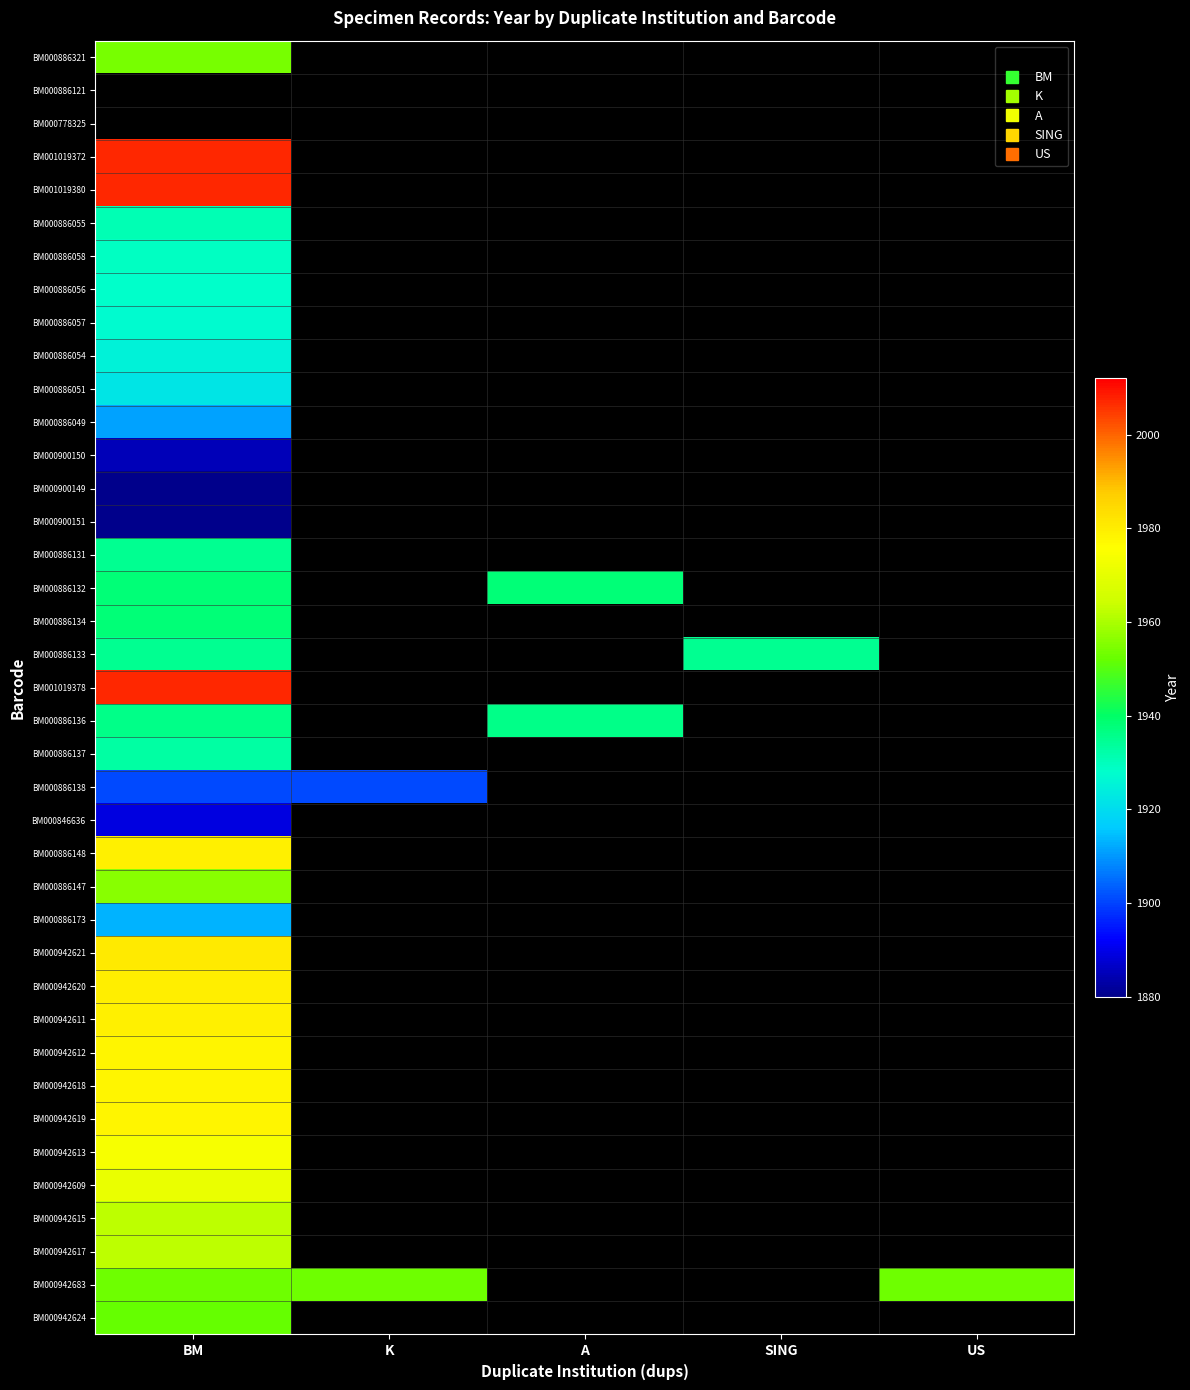

What is the total value across all series at BM?

70183